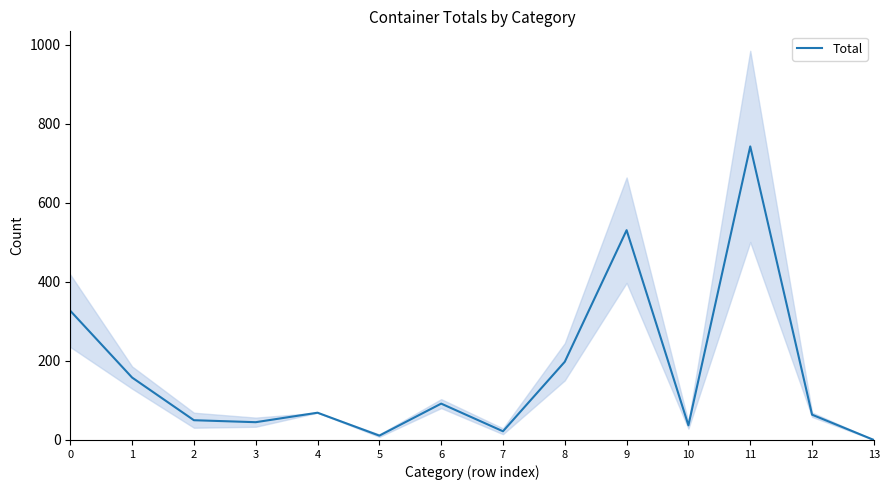

True or false: there are more than 0 points higher than both neighbors.

True